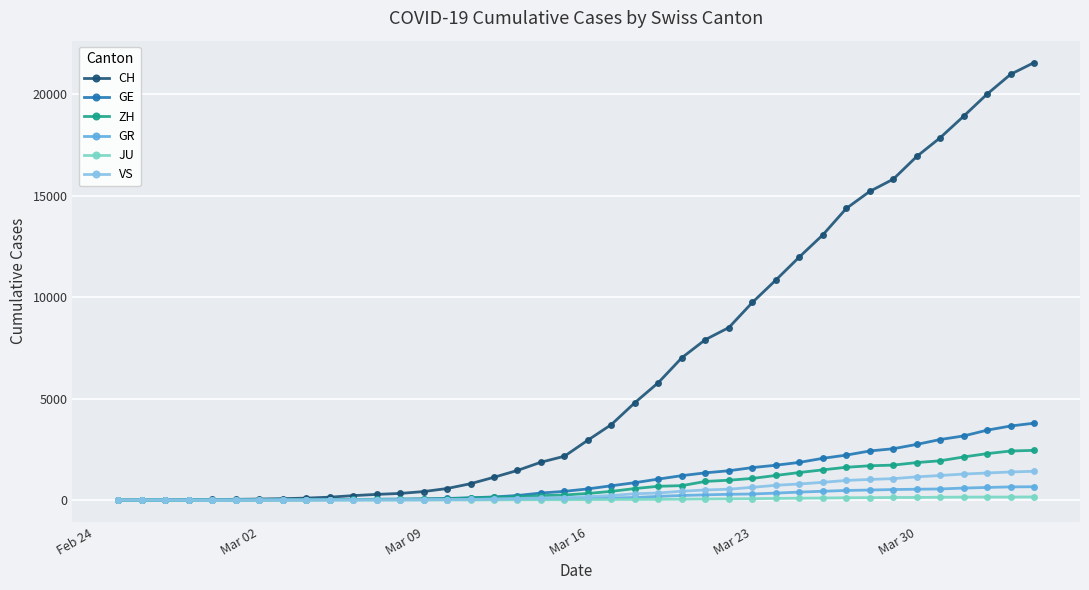

What is the value of the VS point at the 36th from the left?

1211